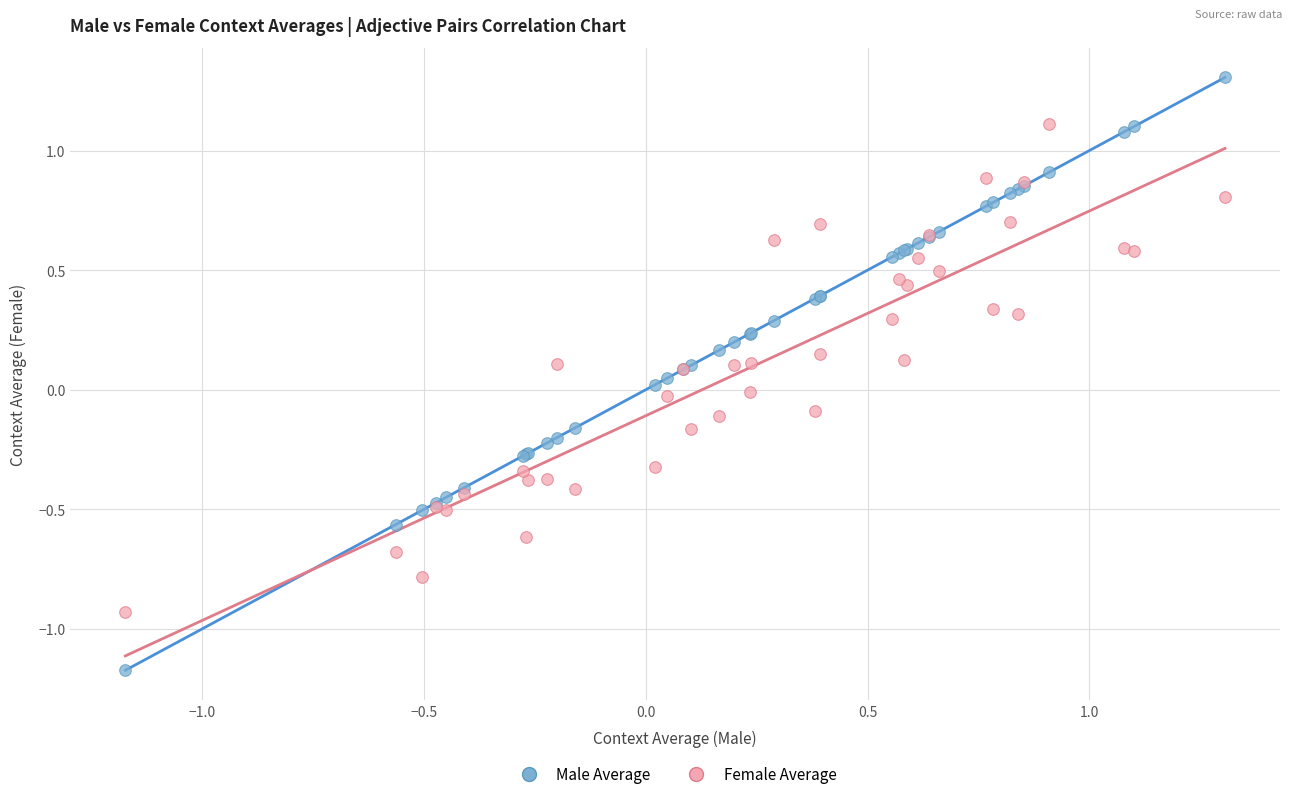

Which series has the largest Y range (max minus min)?

Male Average